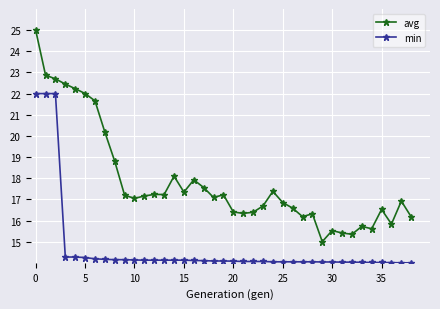

Which series has the widest spread of values?

avg